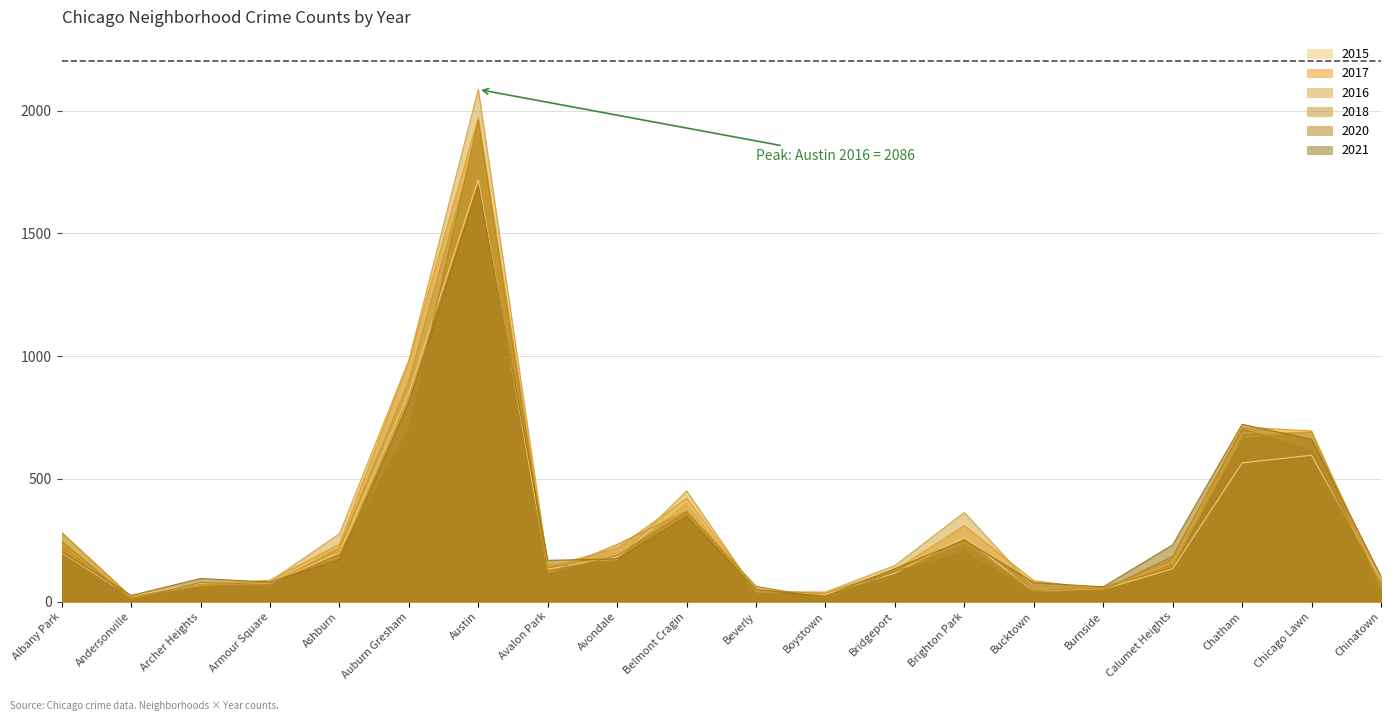

Reading left to right, what are all the values shown in this chart?

2015: Albany Park=199	Andersonville=21	Archer Heights=75	Armour Square=72	Ashburn=199	Auburn Gresham=851	Austin=1719	Avalon Park=132	Avondale=183	Belmont Cragin=410	Beverly=46	Boystown=30	Bridgeport=116	Brighton Park=263	Bucktown=41	Burnside=50	Calumet Heights=134	Chatham=565	Chicago Lawn=596	Chinatown=88
2017: Albany Park=235	Andersonville=17	Archer Heights=69	Armour Square=87	Ashburn=233	Auburn Gresham=979	Austin=1972	Avalon Park=142	Avondale=218	Belmont Cragin=420	Beverly=46	Boystown=33	Bridgeport=128	Brighton Park=309	Bucktown=85	Burnside=50	Calumet Heights=162	Chatham=711	Chicago Lawn=695	Chinatown=63
2016: Albany Park=282	Andersonville=20	Archer Heights=65	Armour Square=83	Ashburn=276	Auburn Gresham=983	Austin=2086	Avalon Park=151	Avondale=172	Belmont Cragin=451	Beverly=40	Boystown=39	Bridgeport=147	Brighton Park=363	Bucktown=55	Burnside=49	Calumet Heights=157	Chatham=686	Chicago Lawn=690	Chinatown=84
2018: Albany Park=281	Andersonville=19	Archer Heights=69	Armour Square=69	Ashburn=218	Auburn Gresham=898	Austin=1912	Avalon Park=115	Avondale=233	Belmont Cragin=369	Beverly=41	Boystown=34	Bridgeport=129	Brighton Park=240	Bucktown=47	Burnside=60	Calumet Heights=145	Chatham=670	Chicago Lawn=691	Chinatown=52
2020: Albany Park=246	Andersonville=8	Archer Heights=78	Armour Square=70	Ashburn=193	Auburn Gresham=708	Austin=1959	Avalon Park=113	Avondale=188	Belmont Cragin=365	Beverly=62	Boystown=14	Bridgeport=124	Brighton Park=203	Bucktown=41	Burnside=47	Calumet Heights=185	Chatham=703	Chicago Lawn=618	Chinatown=63
2021: Albany Park=203	Andersonville=25	Archer Heights=94	Armour Square=79	Ashburn=171	Auburn Gresham=811	Austin=1695	Avalon Park=168	Avondale=174	Belmont Cragin=346	Beverly=49	Boystown=21	Bridgeport=134	Brighton Park=251	Bucktown=77	Burnside=60	Calumet Heights=231	Chatham=722	Chicago Lawn=661	Chinatown=103